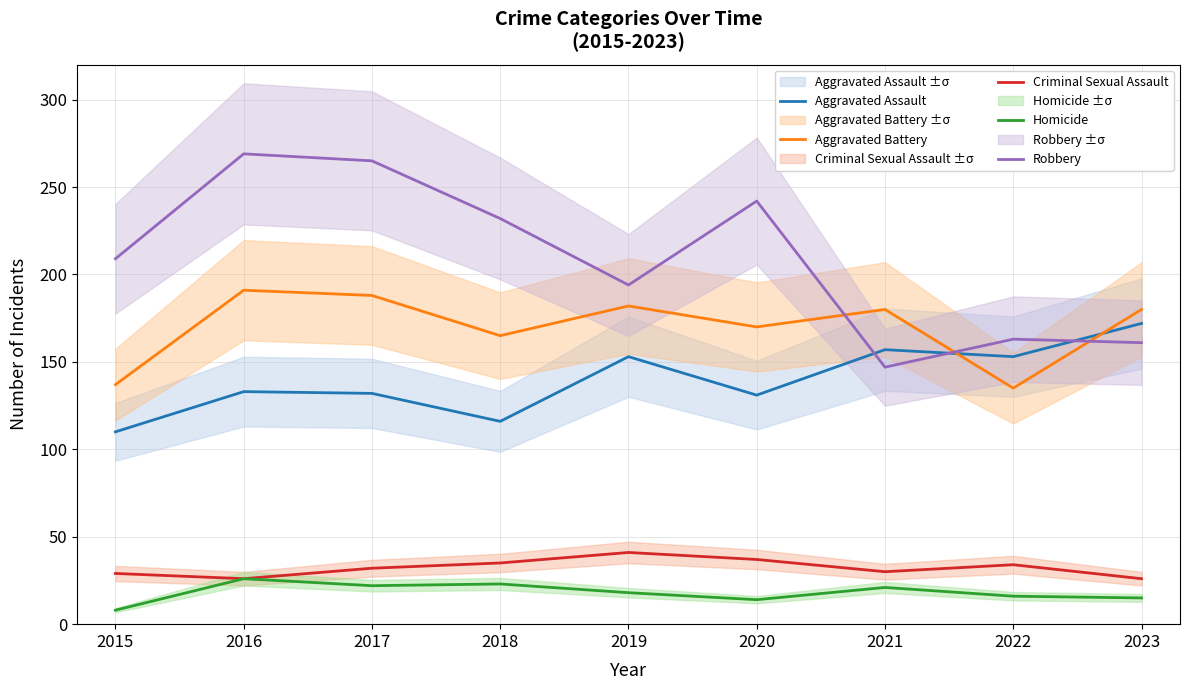

At which category is the sum across all series the highest?

2016